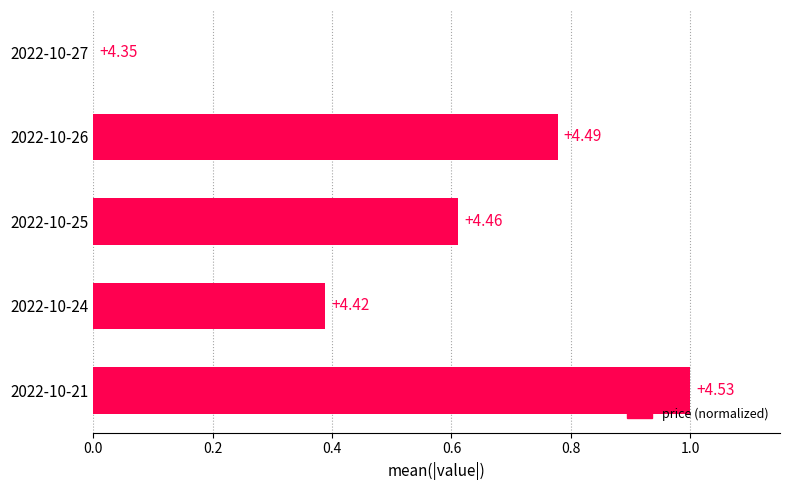

Are the bars horizontal?

Yes